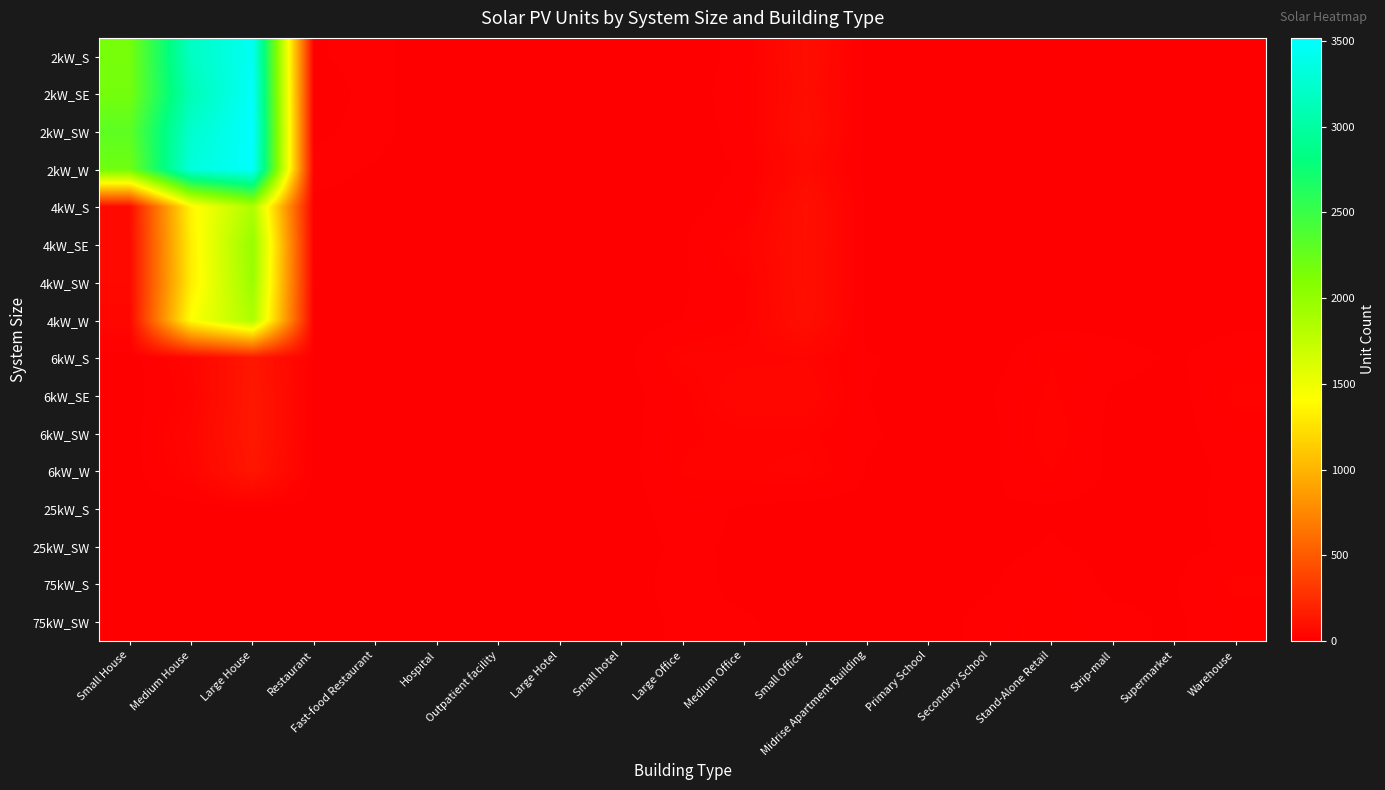

What is the difference between the highest and lowest values at Stand-Alone Retail?

27